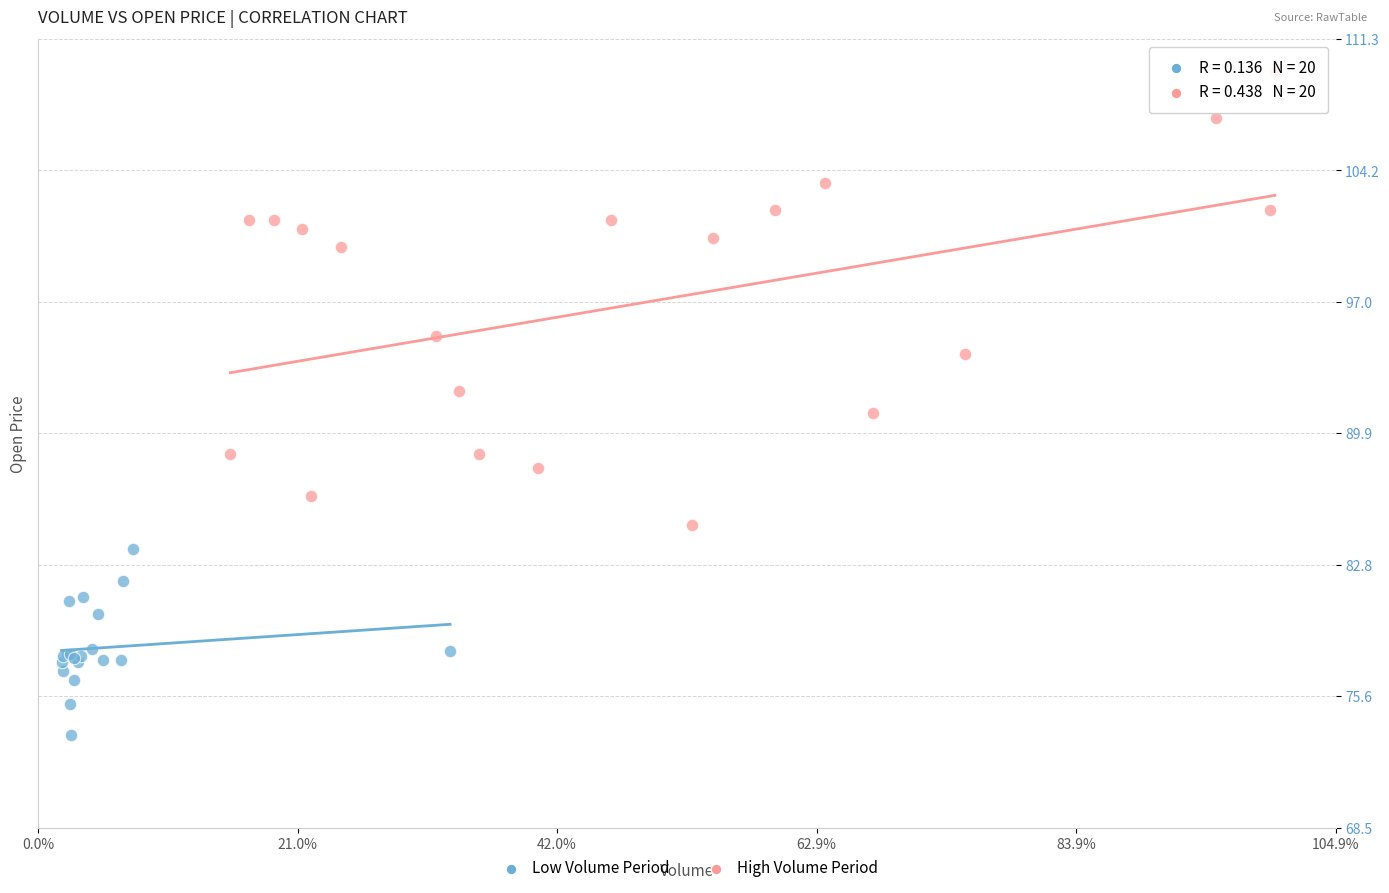

What are all the series names shown in the legend?

Low Volume Period, High Volume Period